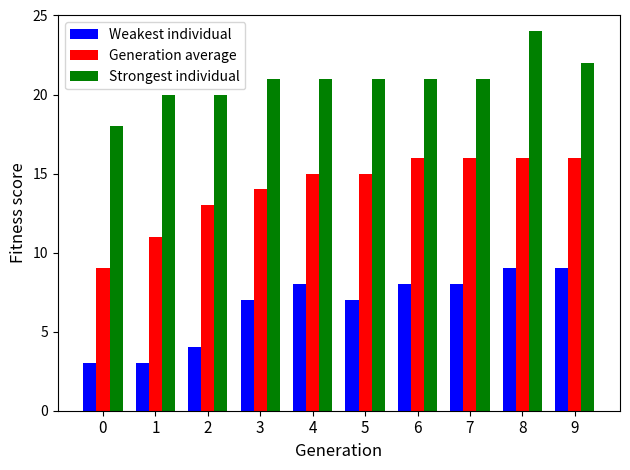

Which series has the largest total across all categories?

Strongest individual